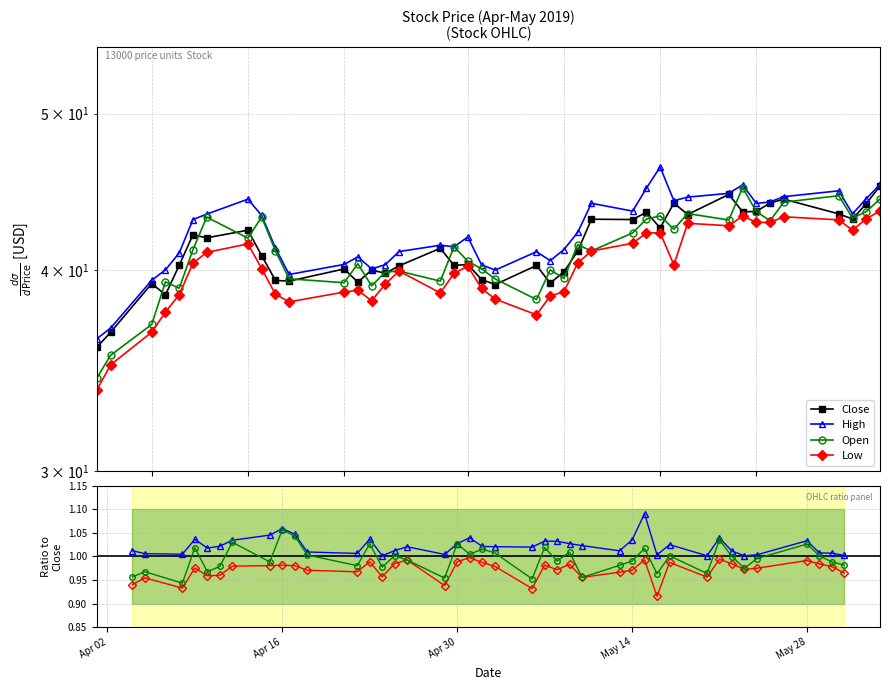

What is the label of the 13th point from the right?

2019-05-14